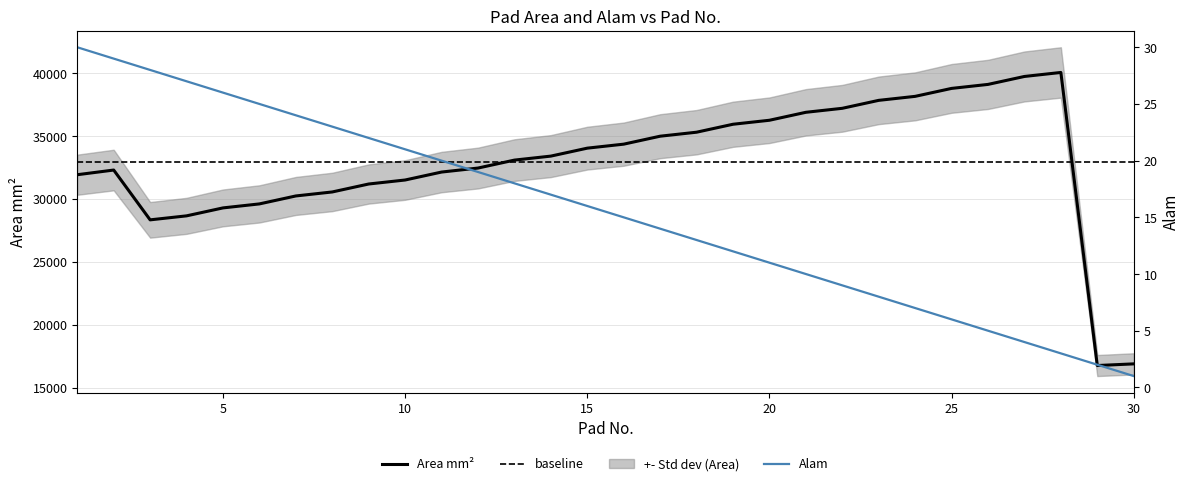

Read the Area mm^2 value at 29.

16752.0